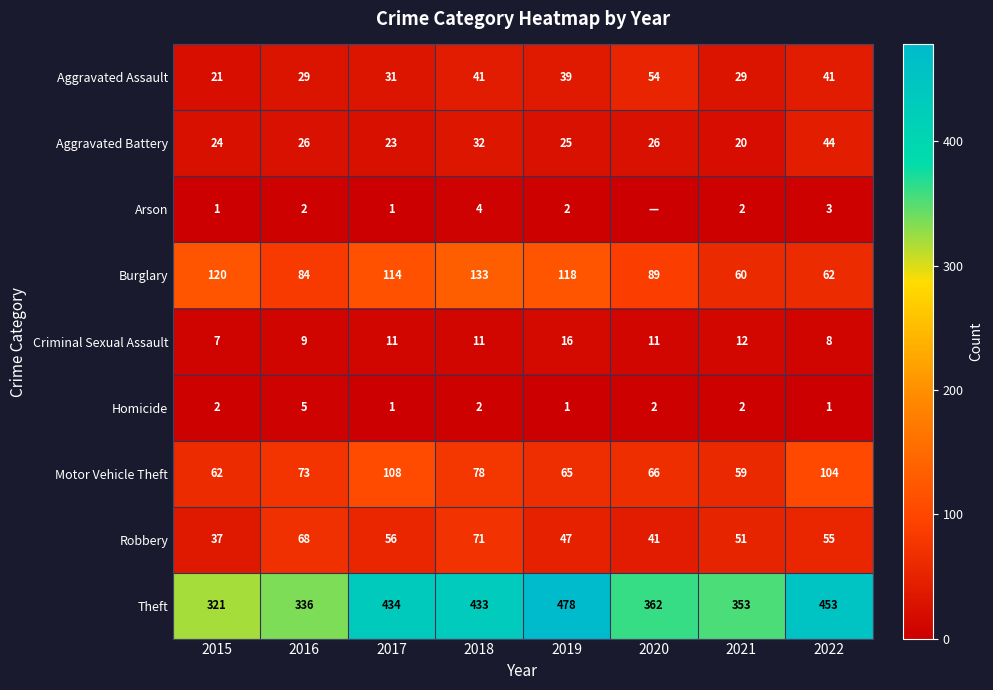

What is the total value across all series at 2015?

595